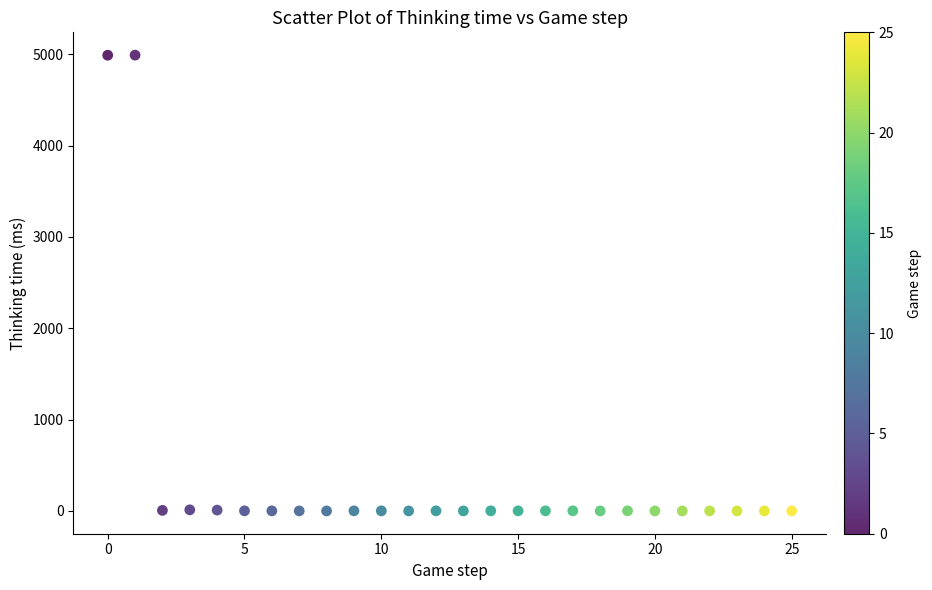

What is the range of Y values (max minus min)?

4991